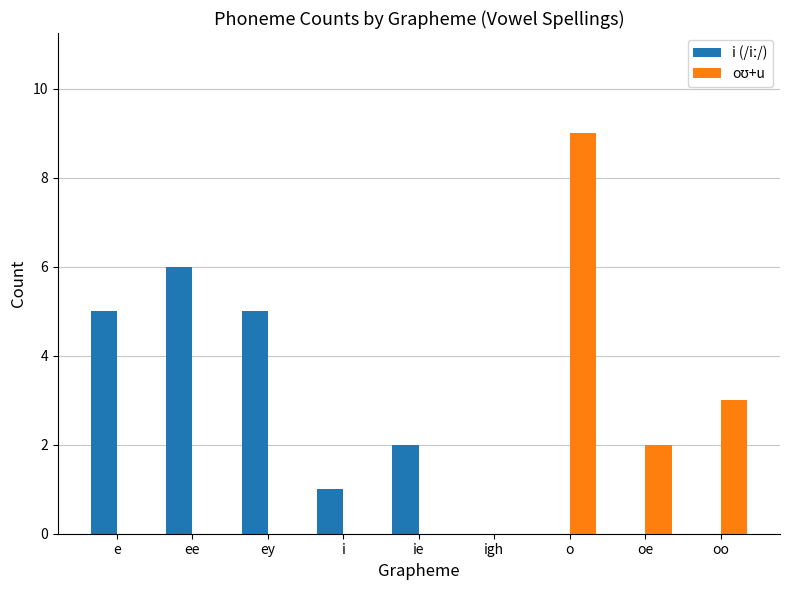

What is the greatest value displayed?

9